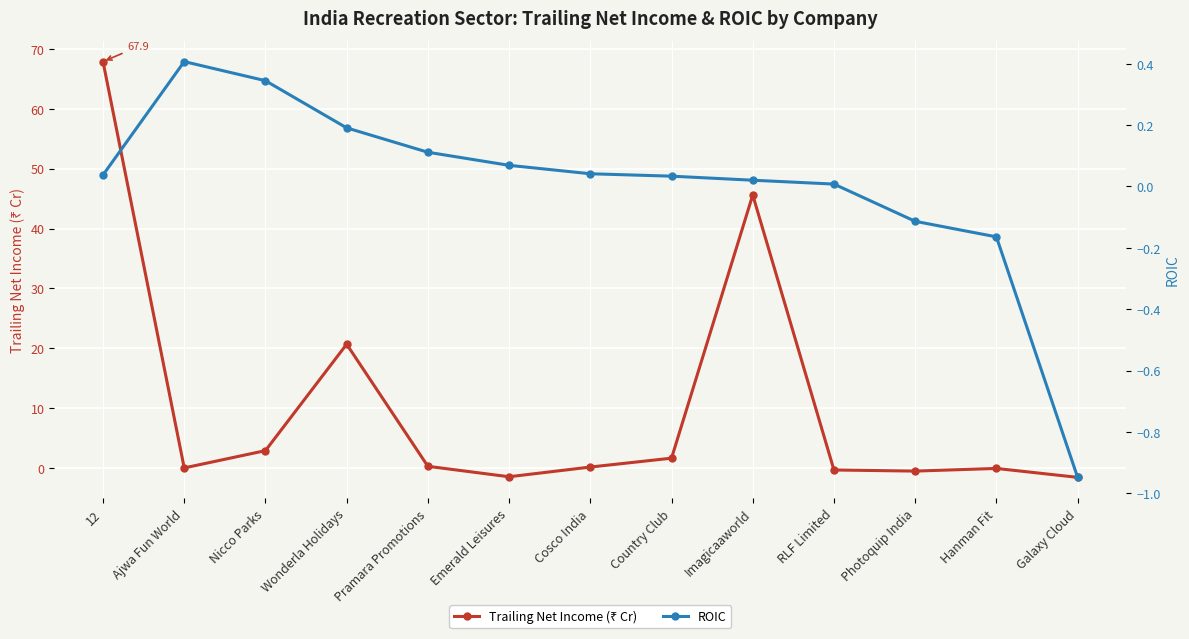

How many times do Trailing Net Income (₹ Cr) and ROIC cross each other?

7